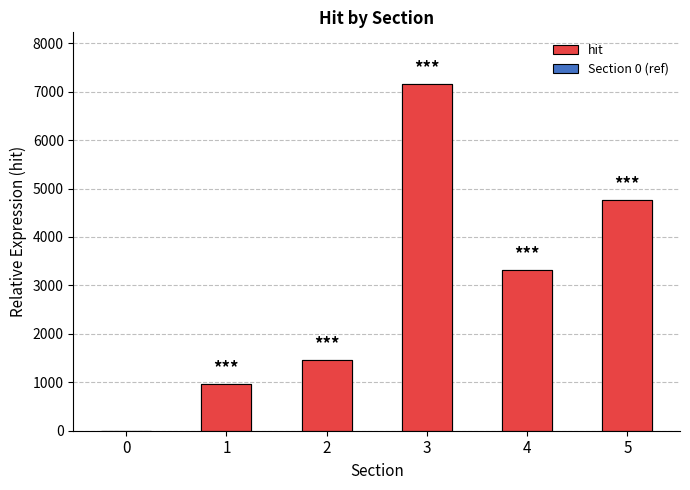

Count the number of values greater than 3317.

2